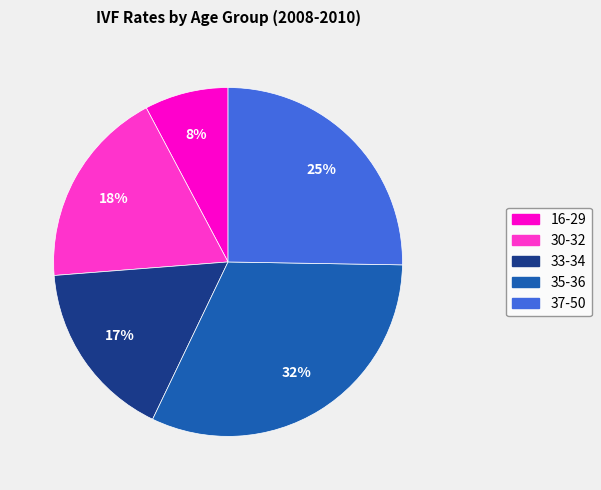

Rank the categories by value from highest to lowest.

35-36, 37-50, 30-32, 33-34, 16-29